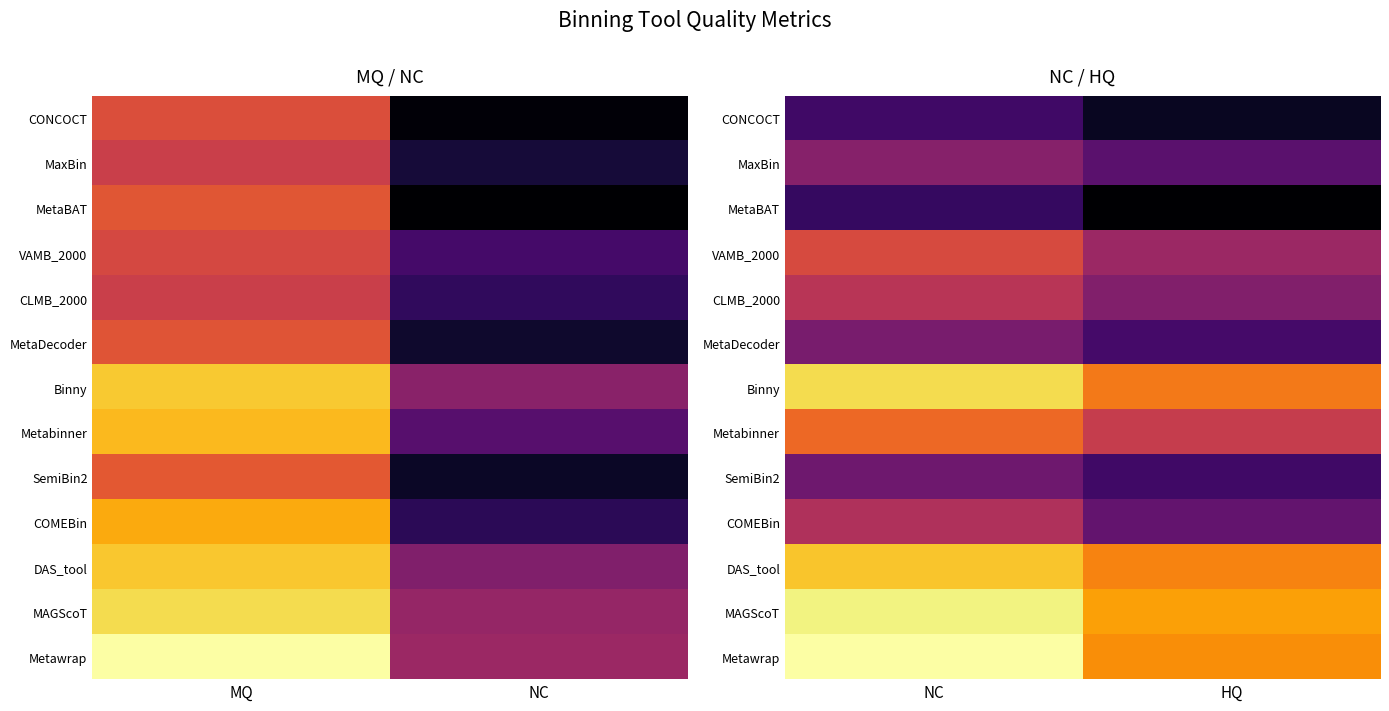

What is the minimum value shown in the chart?

64